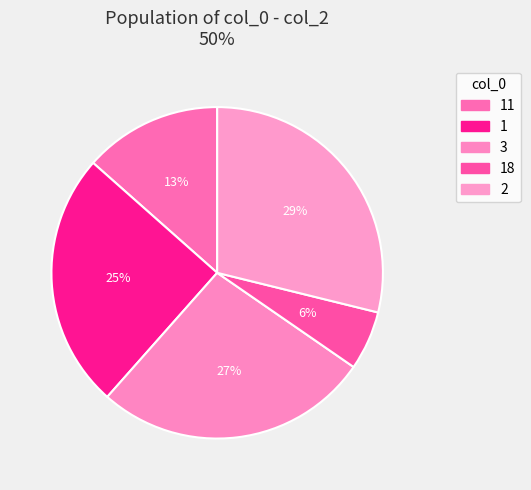

Combined, do 18 and 2 account for over 50%?

No